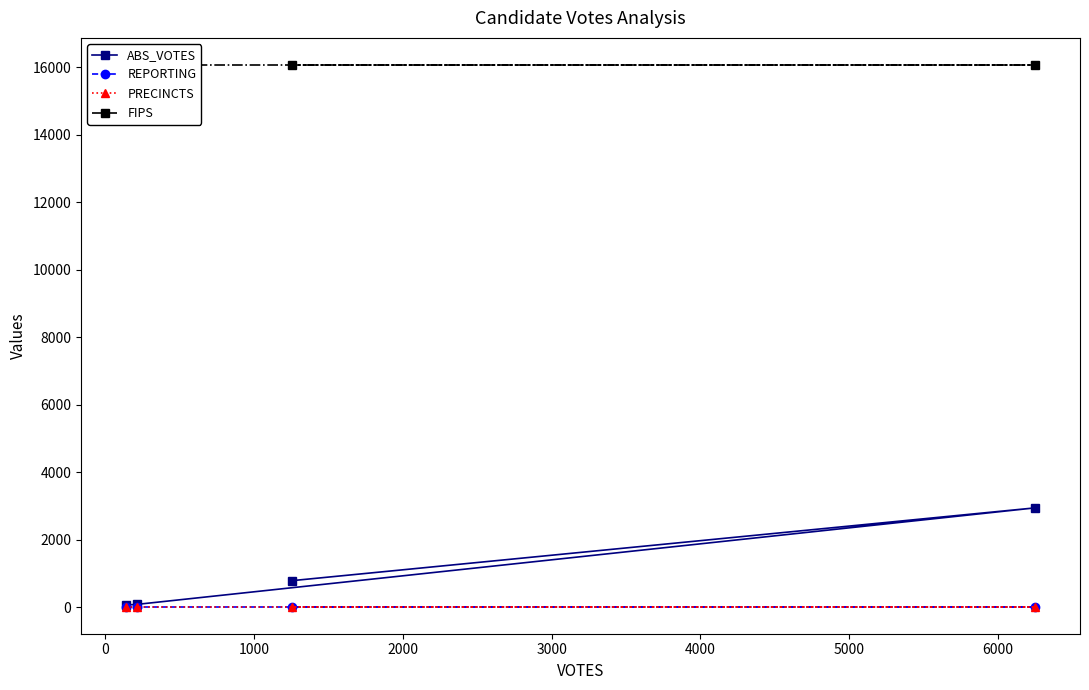

True or false: ABS_VOTES and REPORTING cross at least once.

False